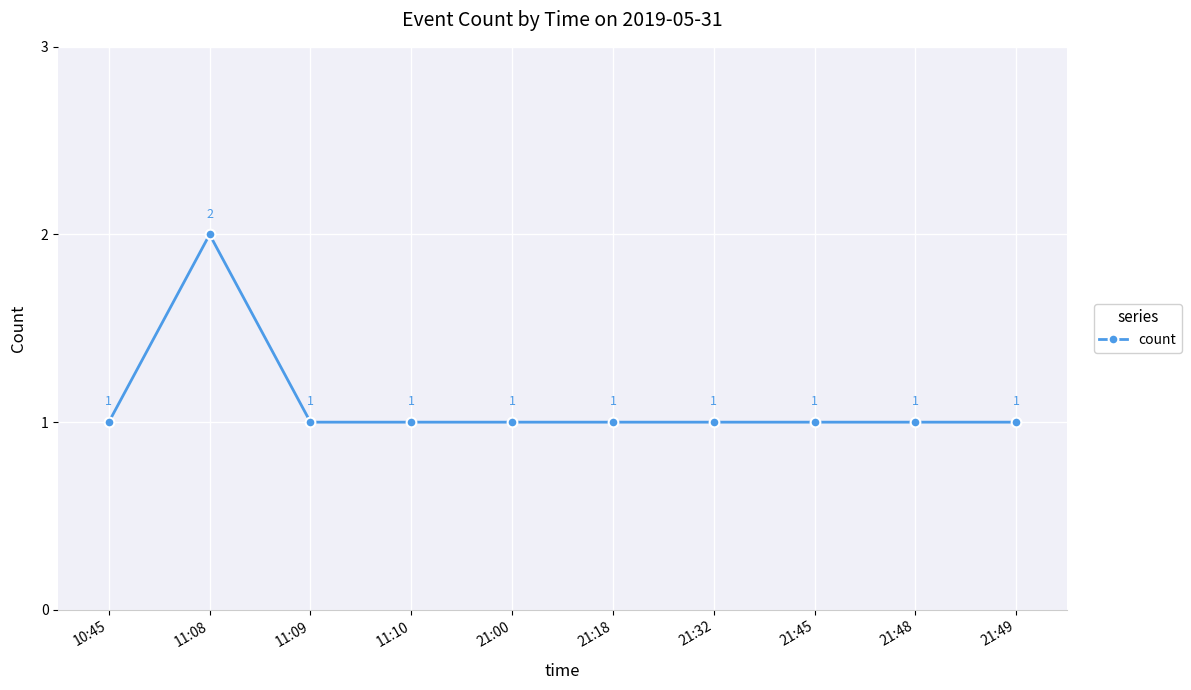

The value at 10:45 is 2. True or false?

False